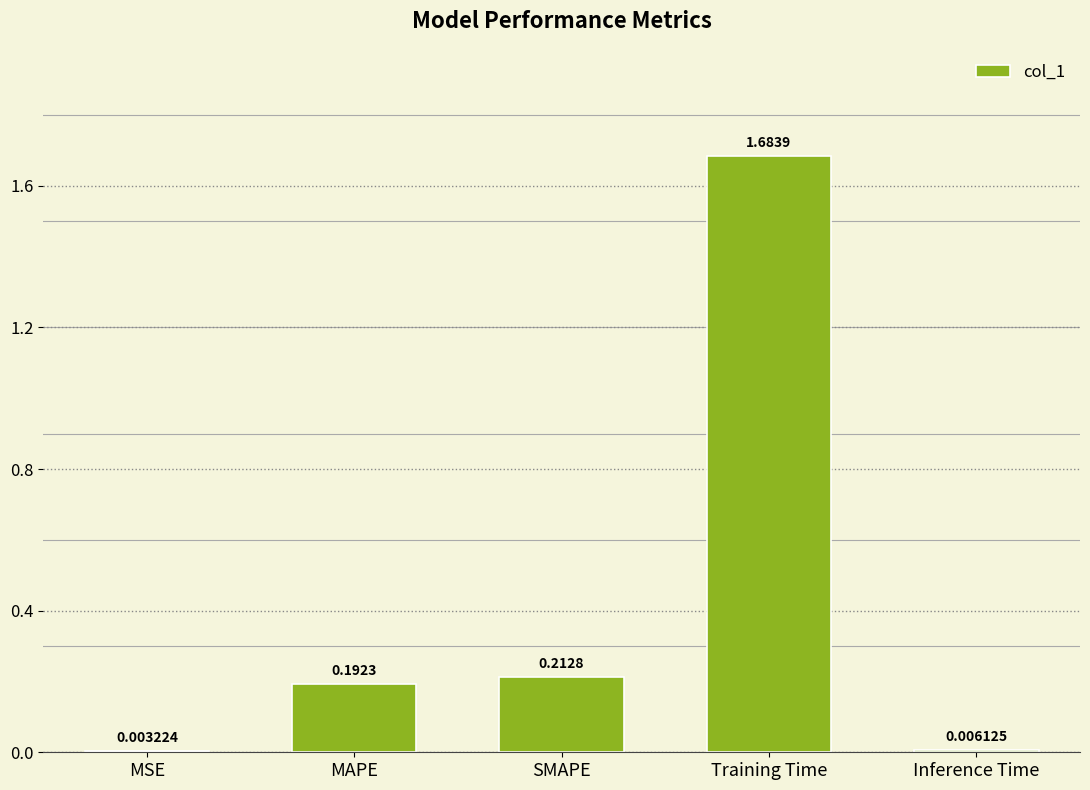

Between MSE and Training Time, which is larger?

Training Time